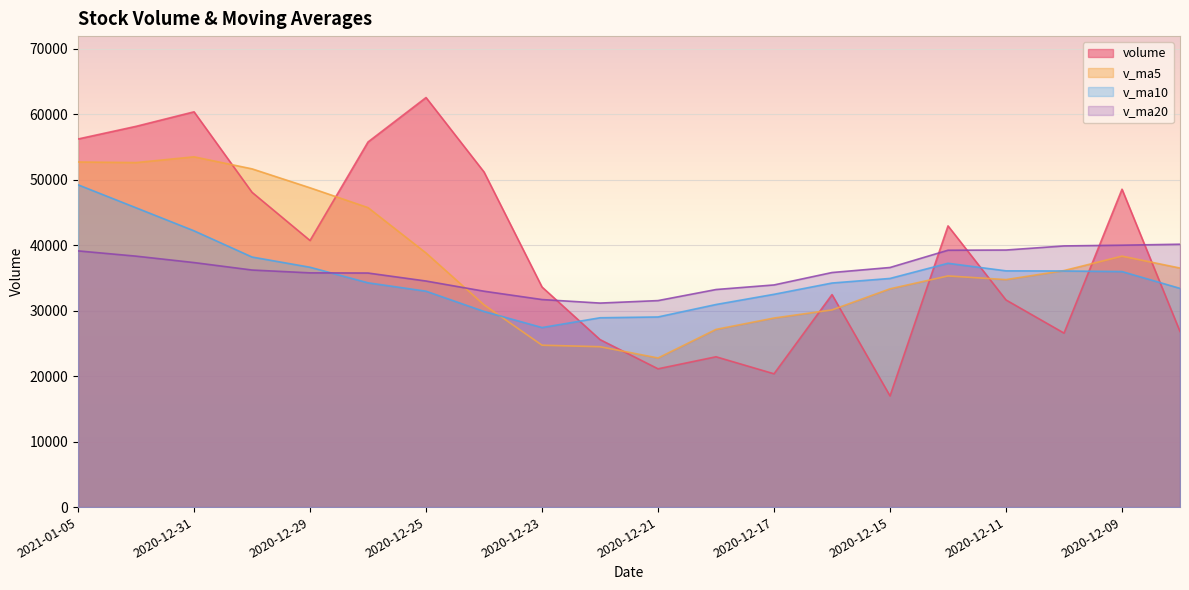

What is the label of the 17th point from the left?

2020-12-11